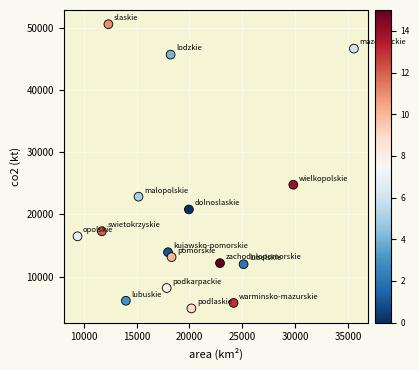

What is the range of X values (max minus min)?

26146.0